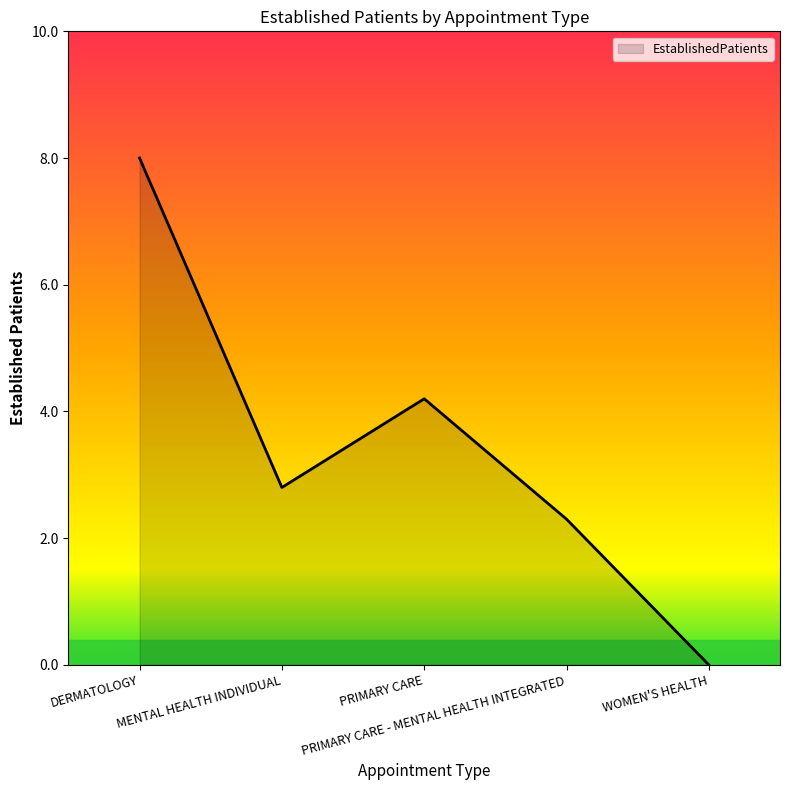

What is the greatest value displayed?

8.0